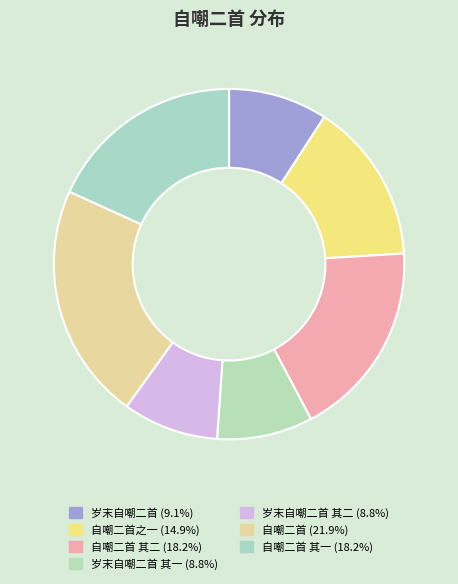

How many segments does this pie chart have?

7